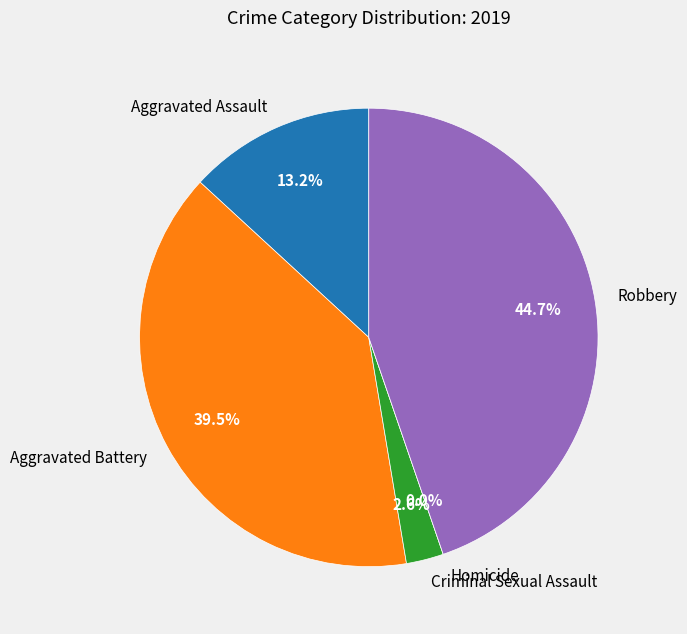

Is there a majority slice in this chart?

No